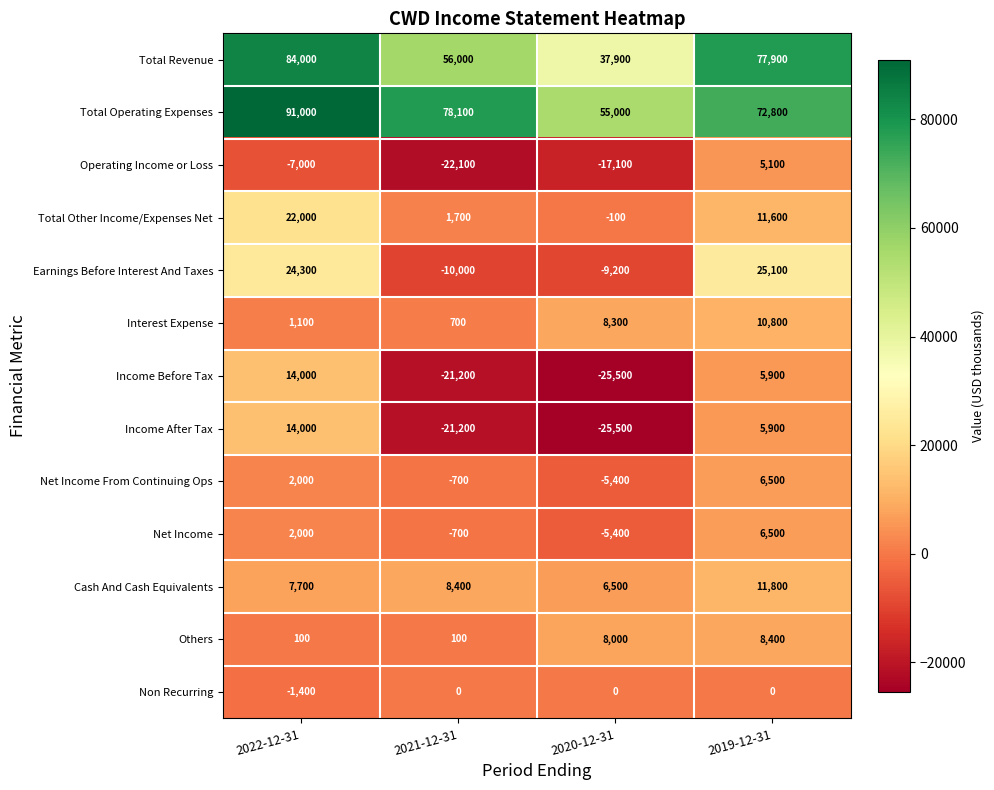

At which label does Income After Tax first exceed 5900?

2022-12-31